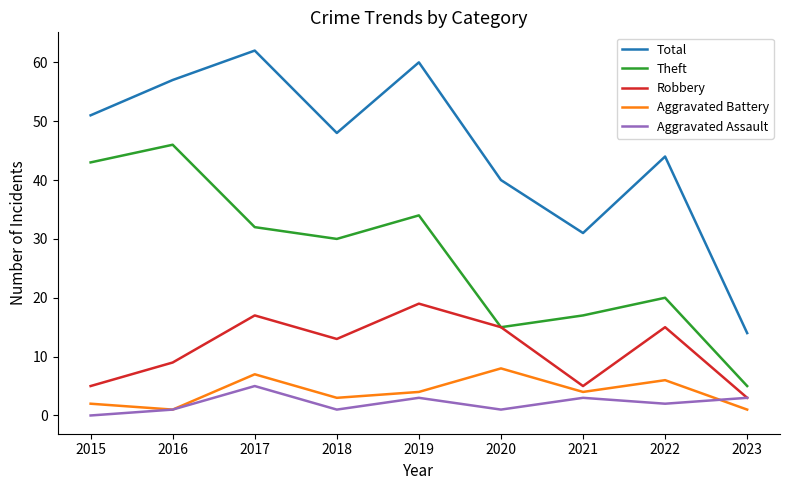

Is it true that Aggravated Assault equals 2 at 2022?

True